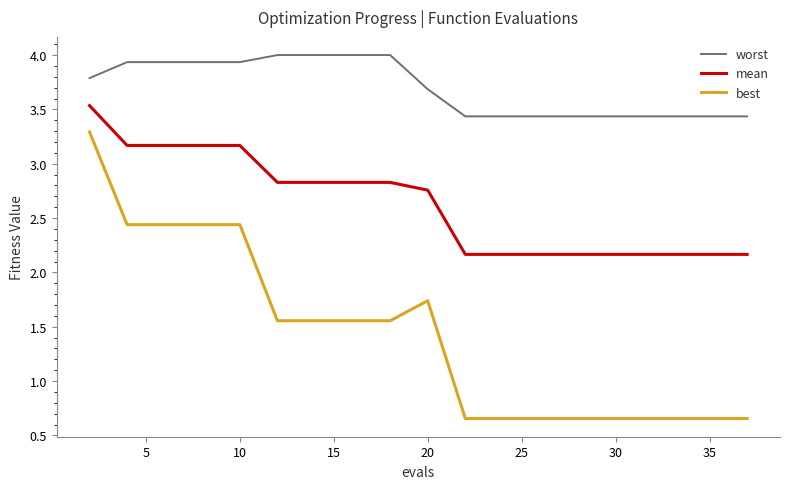

Which series has the largest total across all categories?

worst